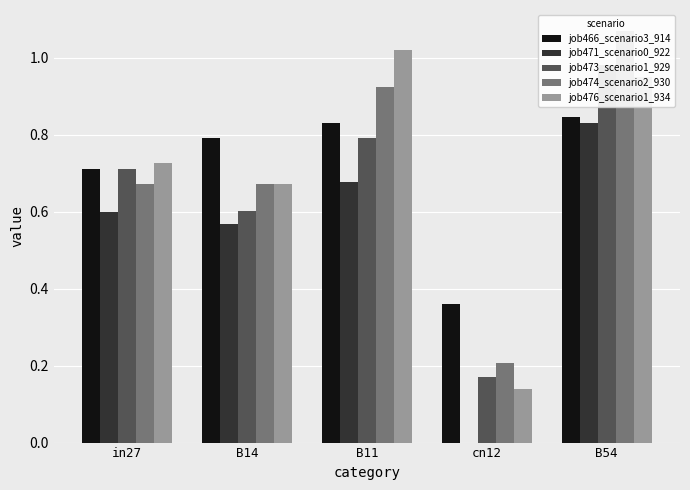

What is the total value across all series at B14?

3.3